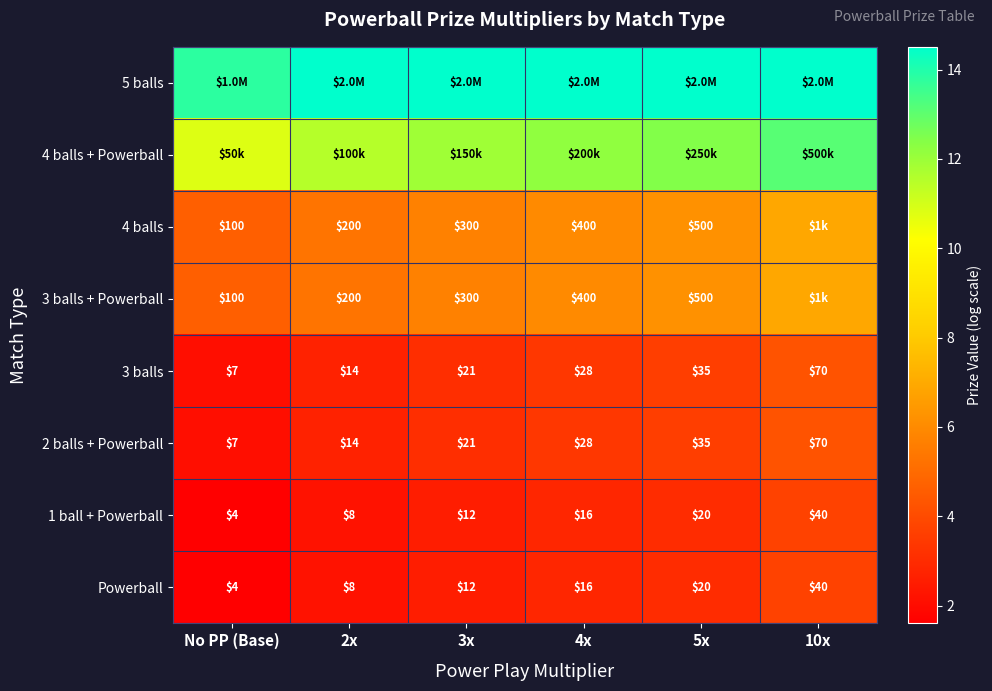

Is the value of 2 balls + Powerball at 10x greater than the value of 3 balls + Powerball at 5x?

No